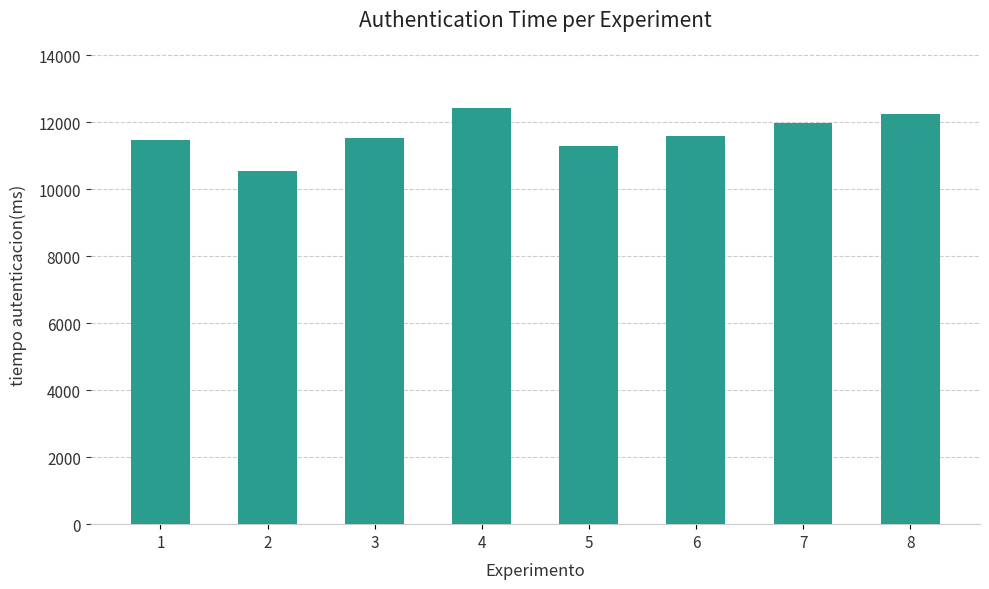

True or false: the data shows 11273 at 5.

True